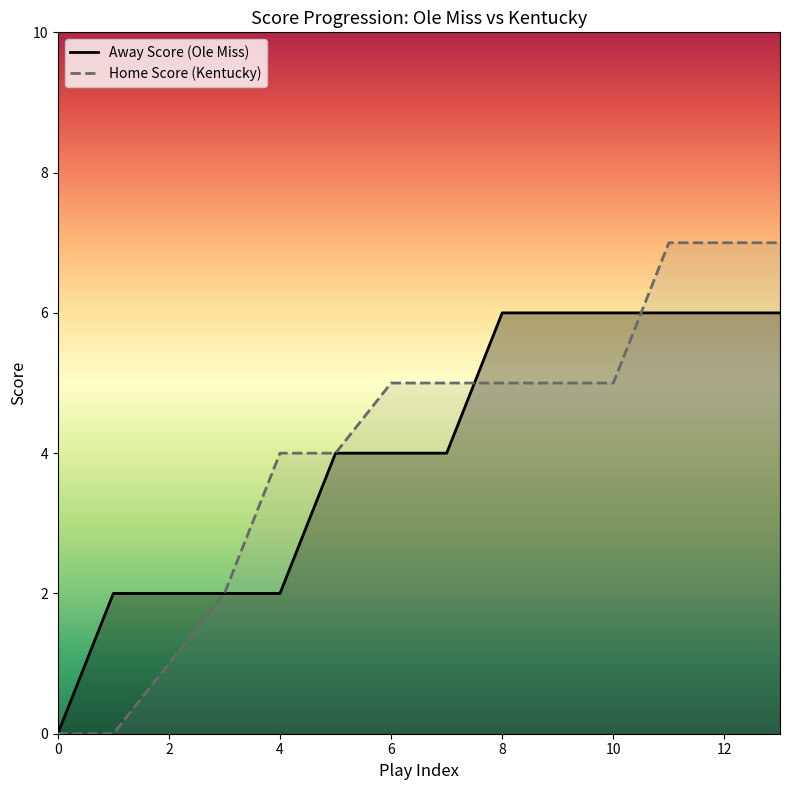

How many Home Score values are between 2 and 5?

8